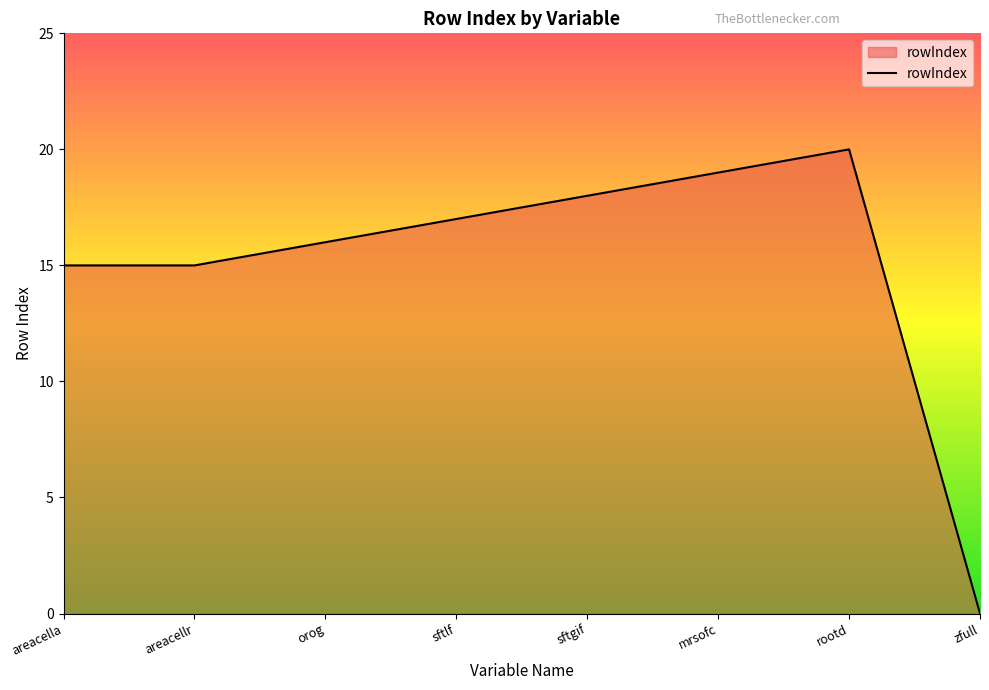

Which category has the highest value across all series?

rootd